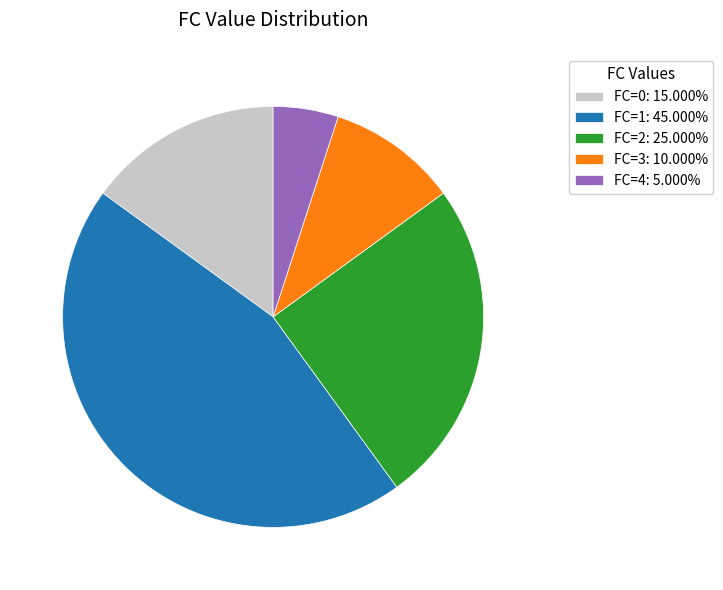

Rank the categories by value from highest to lowest.

FC=1, FC=2, FC=0, FC=3, FC=4